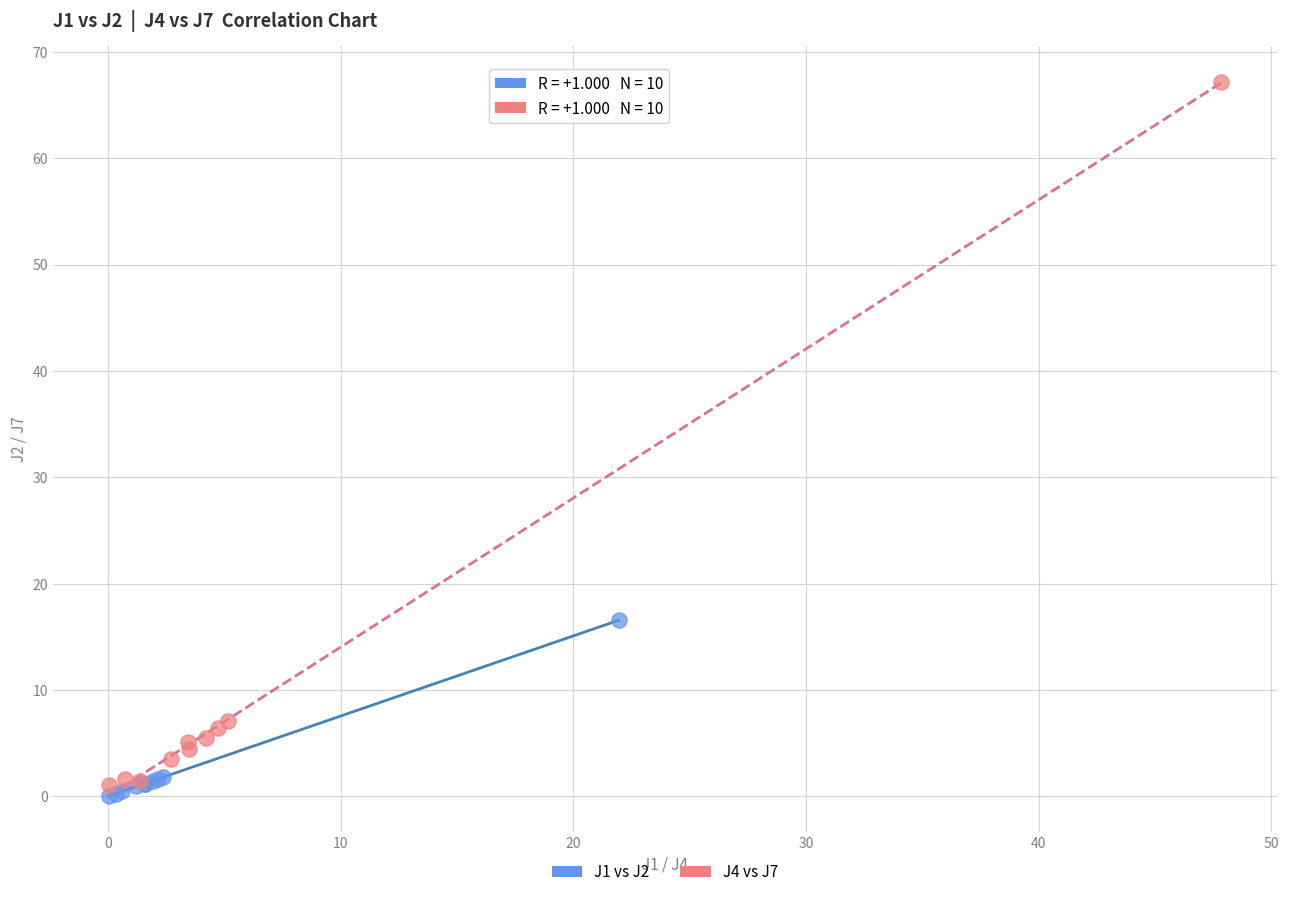

Which series has the largest Y range (max minus min)?

J4 vs J7